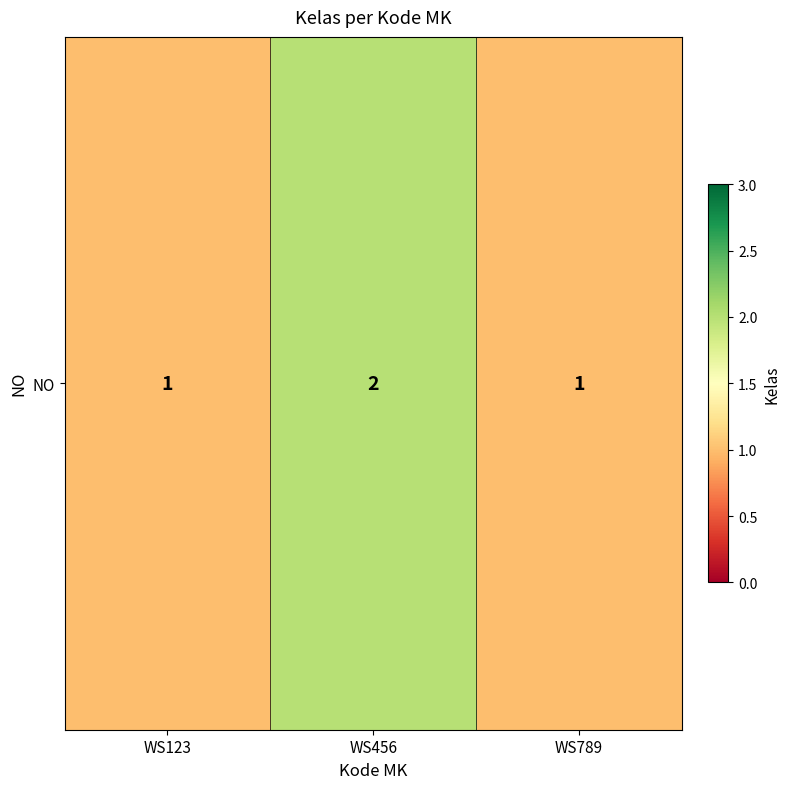

The value at WS789 is 1. True or false?

True